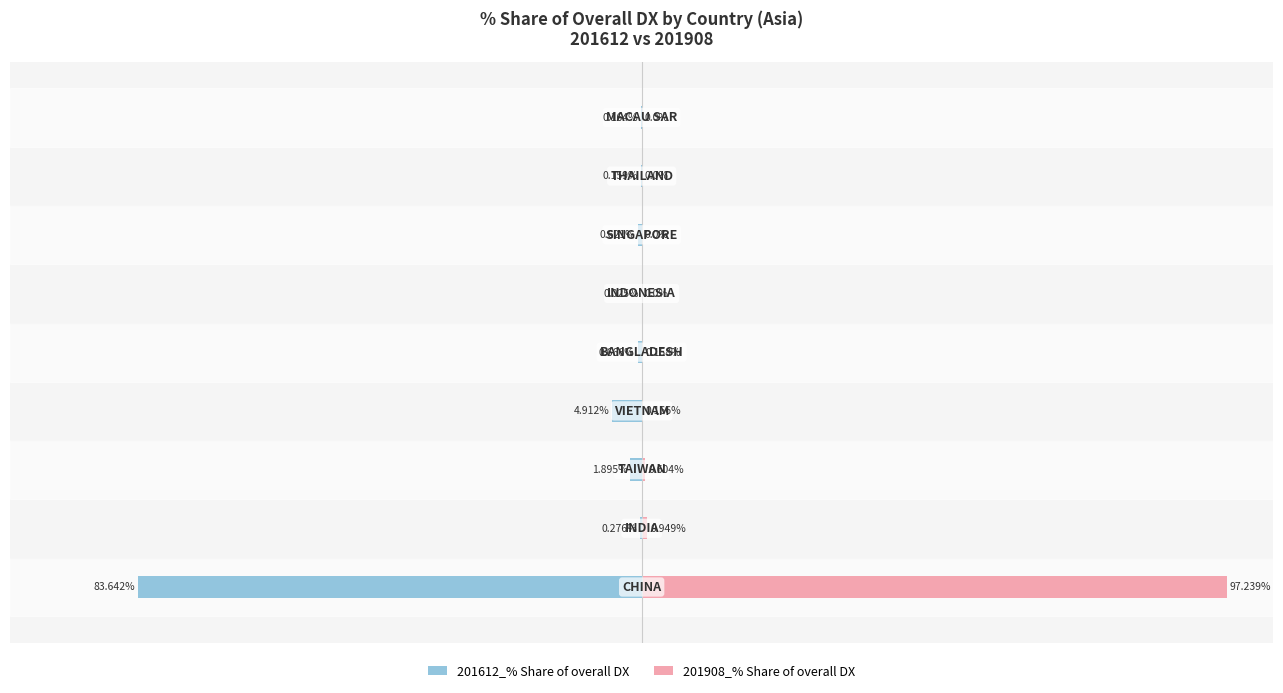

Reading left to right, what are all the values shown in this chart?

201612_% Share of overall DX: 0=-83.6	1=-0.3	2=-1.9	3=-4.9	4=-0.7	5=-0.0	6=-0.6	7=-0.2	8=-0.2
201908_% Share of overall DX: 0=97.2	1=0.9	2=0.6	3=0.2	4=0.2	5=0.0	6=0.0	7=0.0	8=0.0